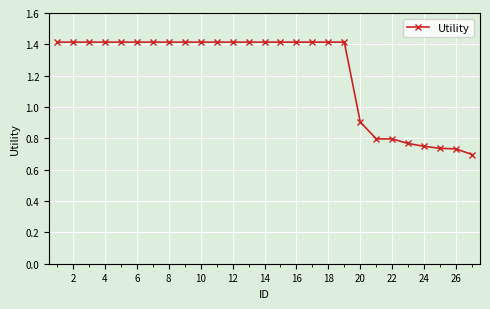

What is the sum of all values?

33.0